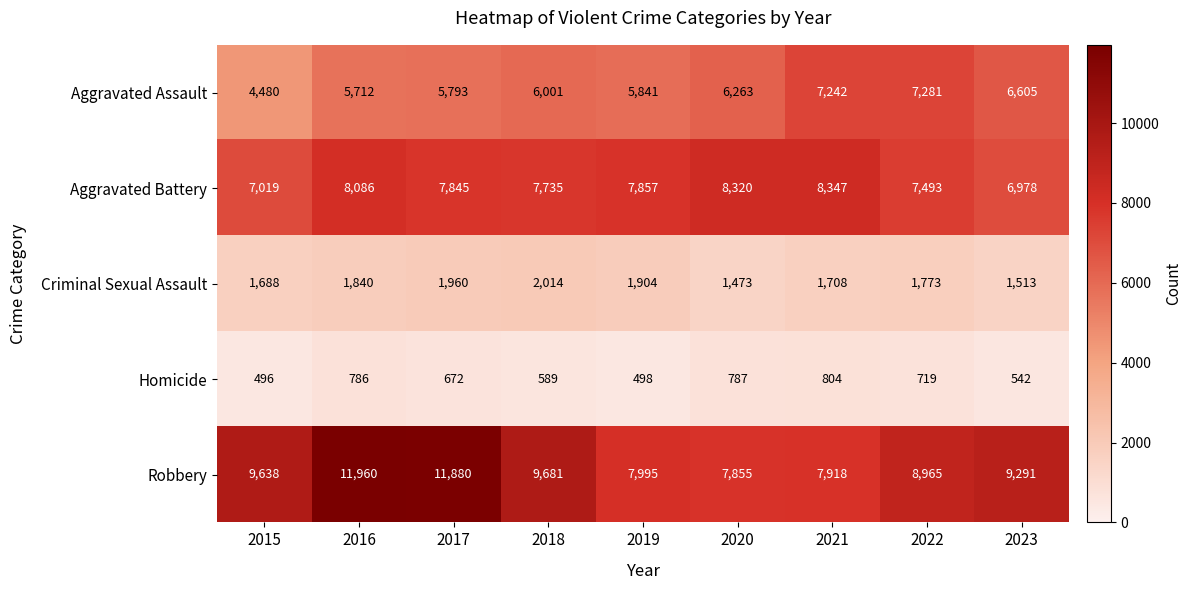

Which series has the largest range (max minus min)?

Robbery